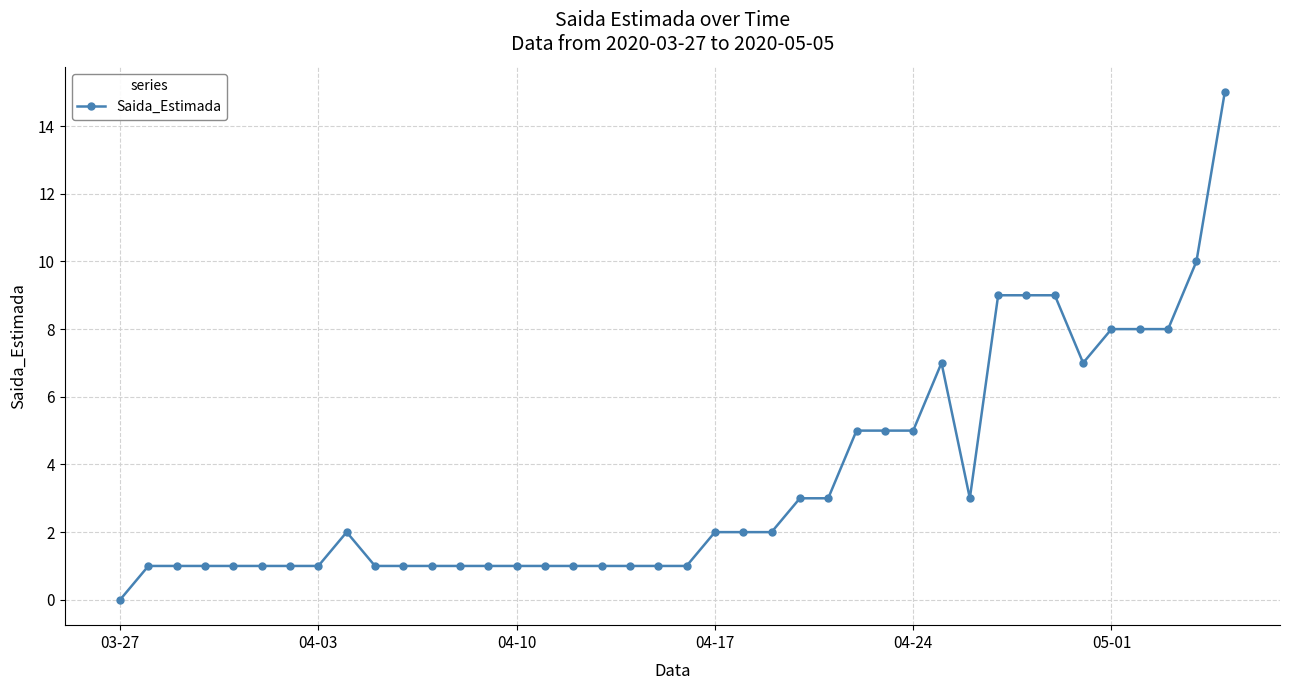

What is the difference between the maximum and minimum values?

15